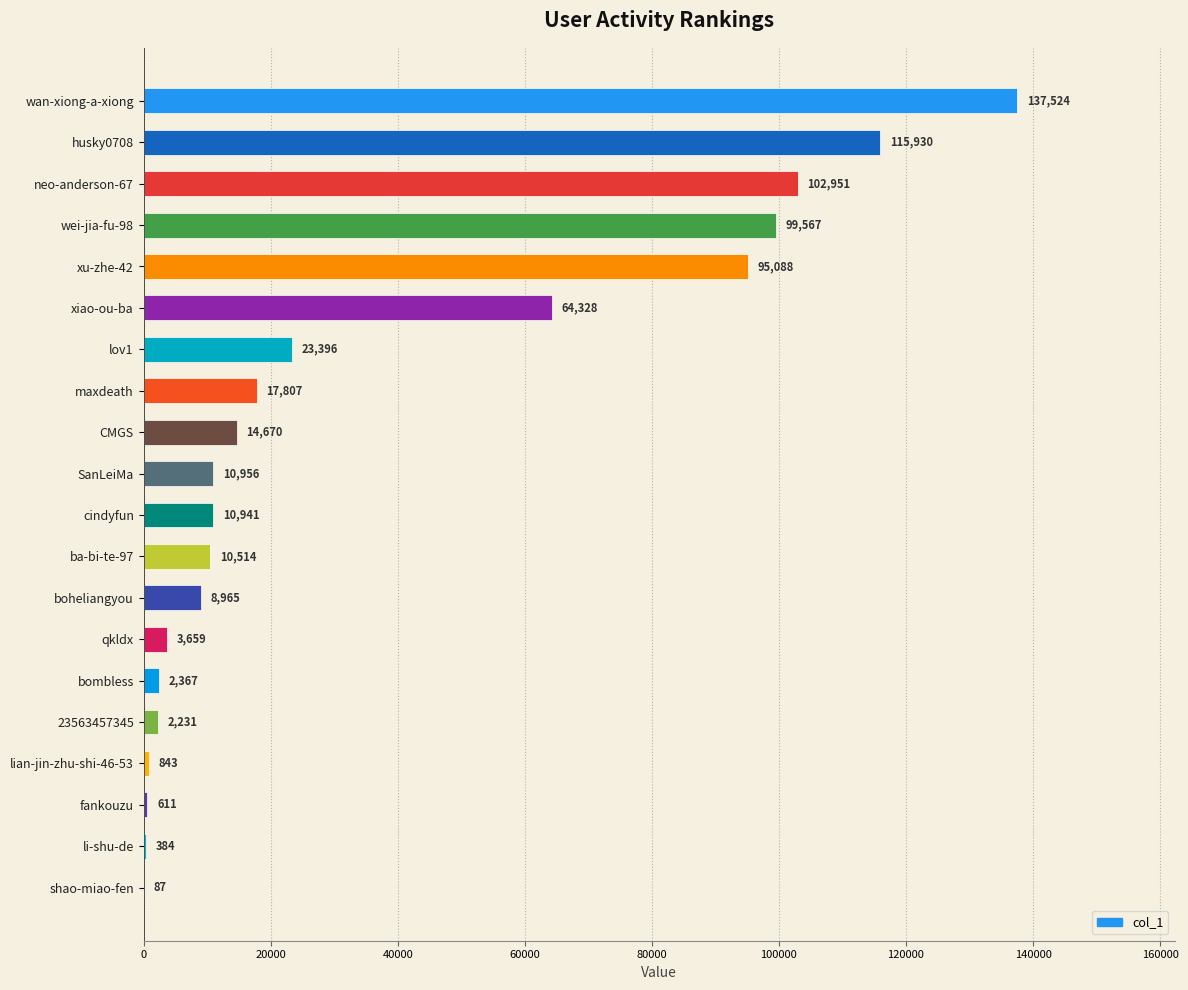

What is the change in value from xu-zhe-42 to cindyfun?

-84147